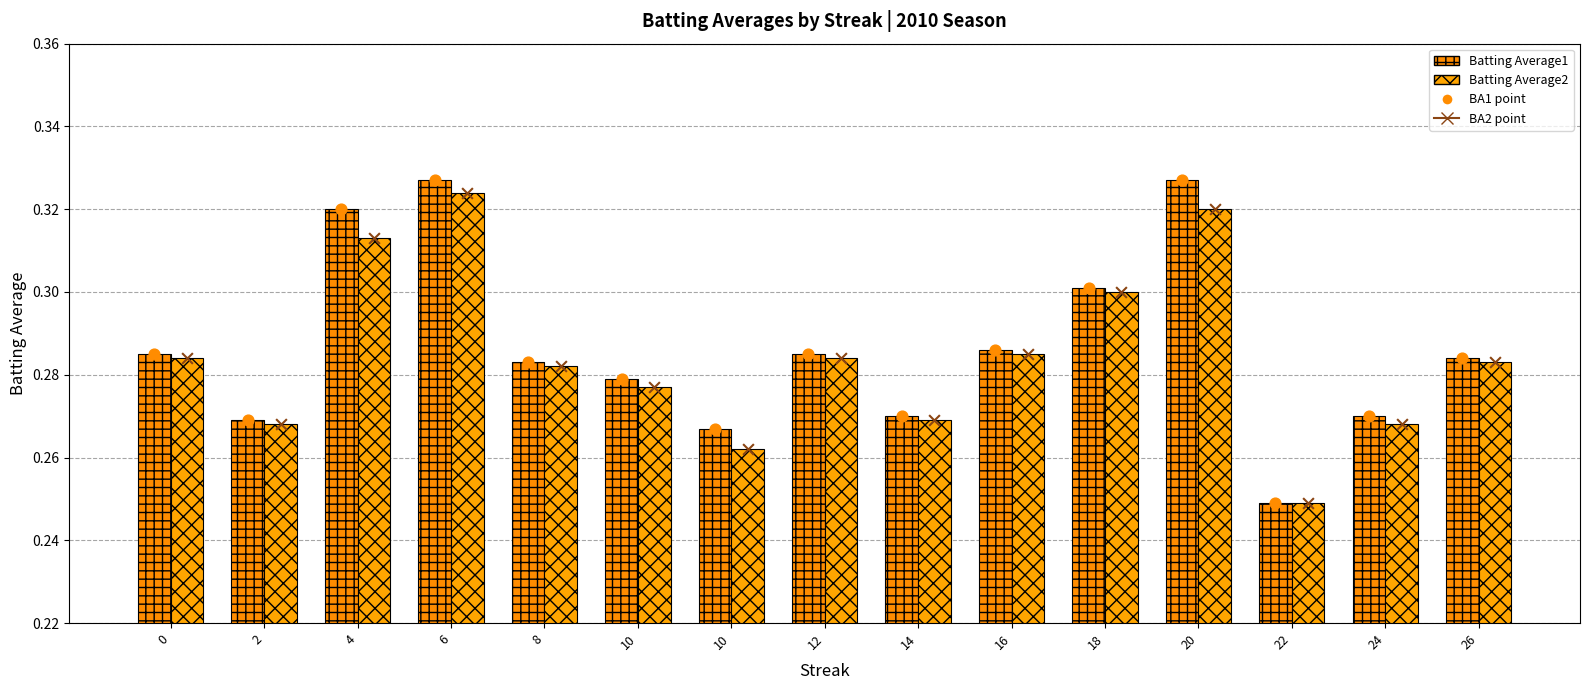

Which series reaches the maximum Y coordinate?

Batting Average1